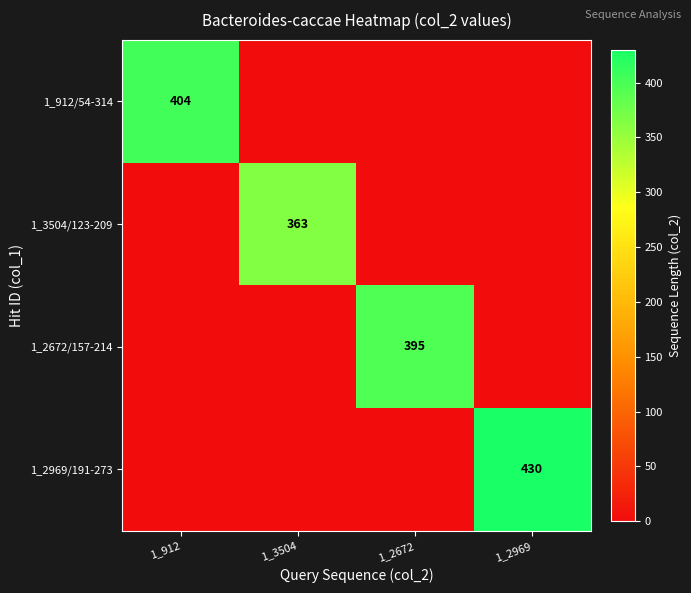

The 1_3504/123-209 series shows 219 at 1_3504. True or false?

False